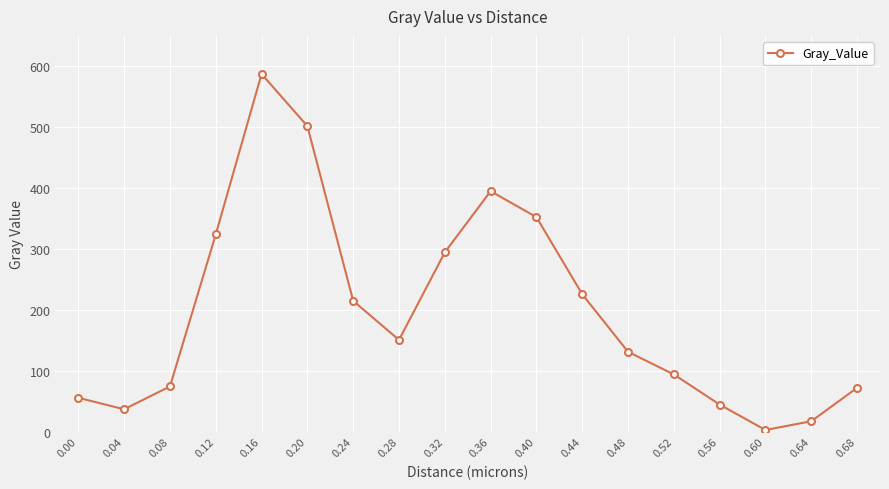

True or false: the data shows 11.0 at 0.56.

False